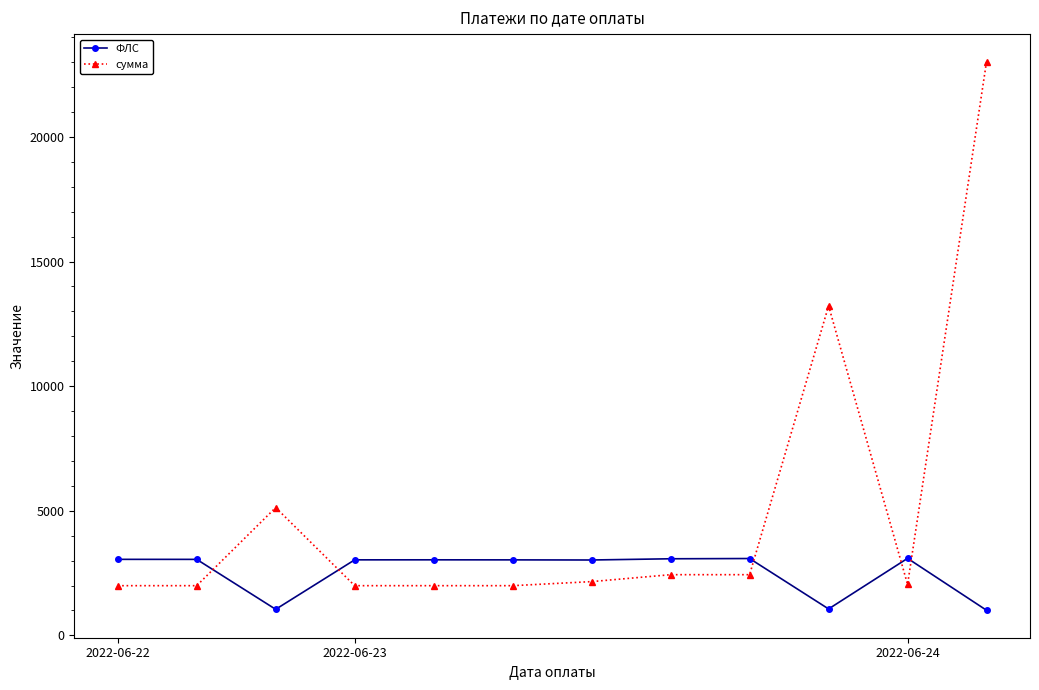

Count the number of categories in the chart.

12